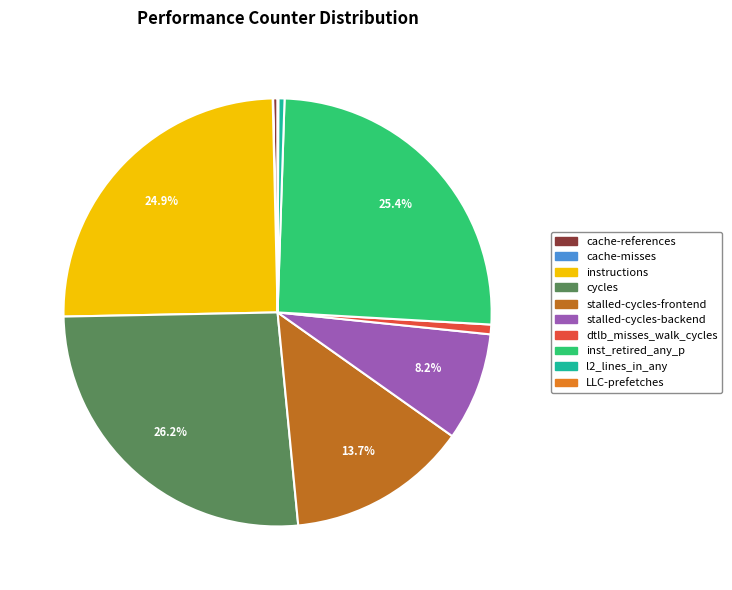

Which has a higher value, inst_retired_any_p or l2_lines_in_any?

inst_retired_any_p